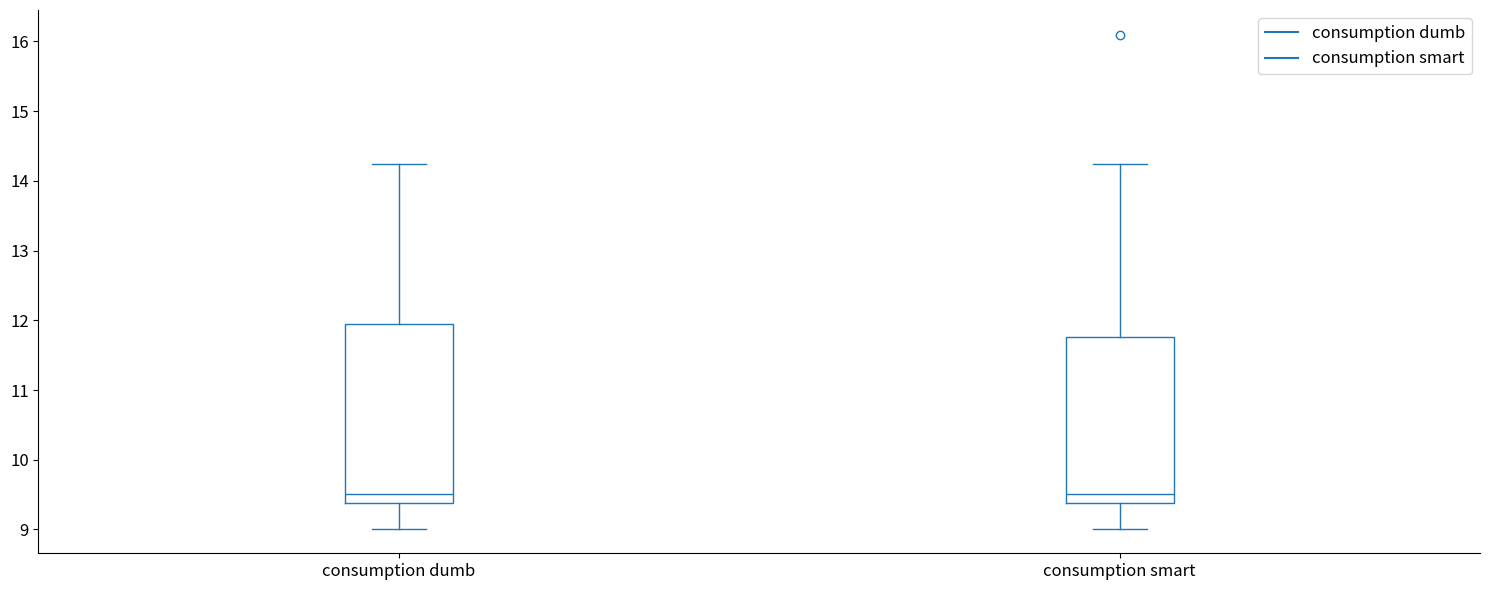

Where does the upper whisker of the box for consumption dumb end on the y-axis? The values are not printed on the chart, so give them approximately, as read against the axis.

14.2